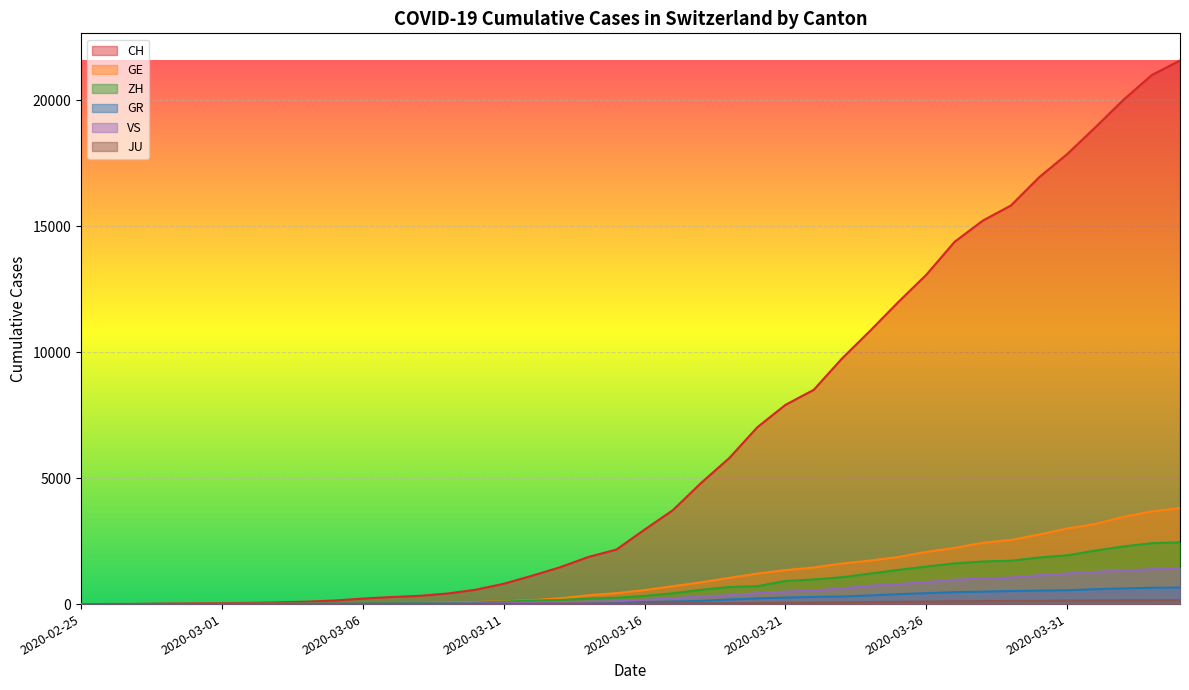

How many categories are shown in the chart?

40